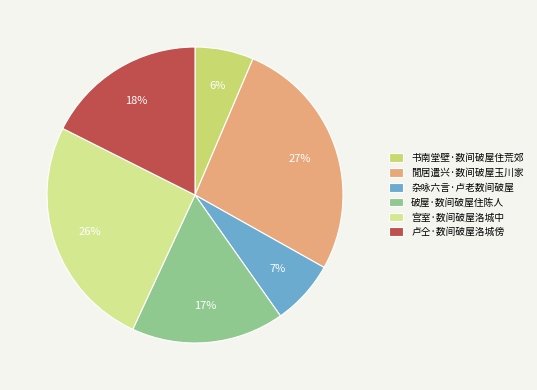

Rank the categories by value from lowest to highest.

书南堂壁·数间破屋住荒郊, 杂咏六言·卢老数间破屋, 破屋·数间破屋住陈人, 卢仝·数间破屋洛城傍, 宫室·数间破屋洛城中, 閒居遣兴·数间破屋玉川家